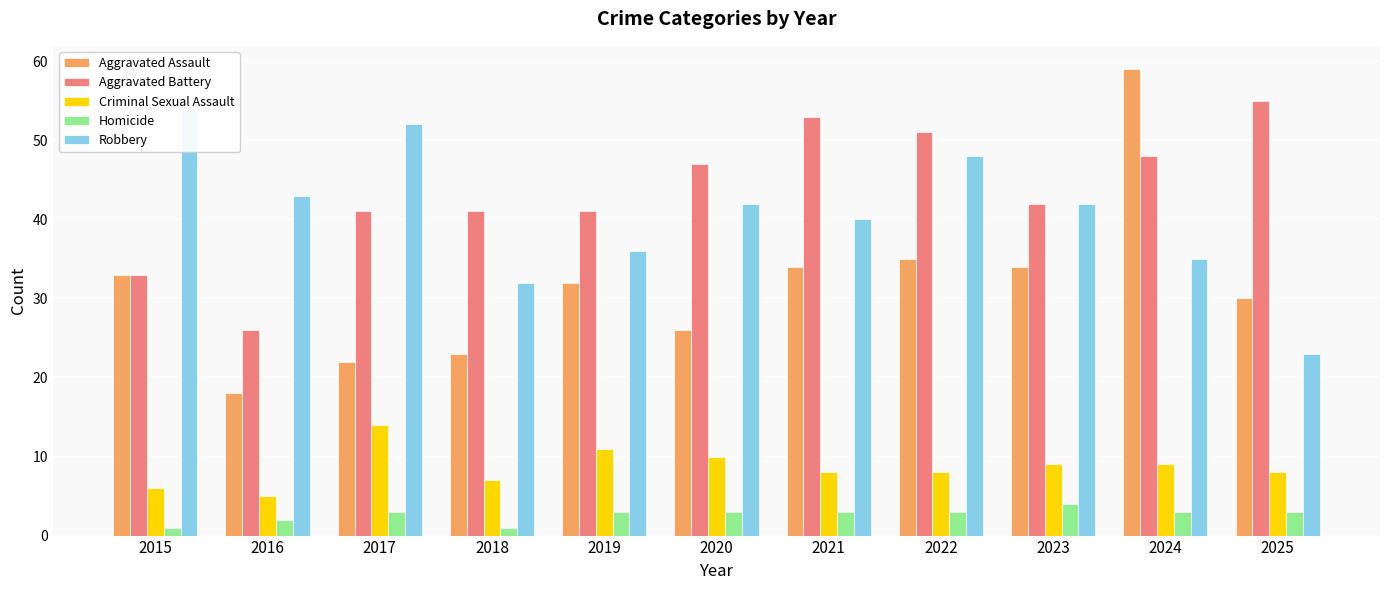

Reading left to right, list all the values displayed in this chart.

Aggravated Assault: 33	18	22	23	32	26	34	35	34	59	30
Aggravated Battery: 33	26	41	41	41	47	53	51	42	48	55
Criminal Sexual Assault: 6	5	14	7	11	10	8	8	9	9	8
Homicide: 1	2	3	1	3	3	3	3	4	3	3
Robbery: 54	43	52	32	36	42	40	48	42	35	23